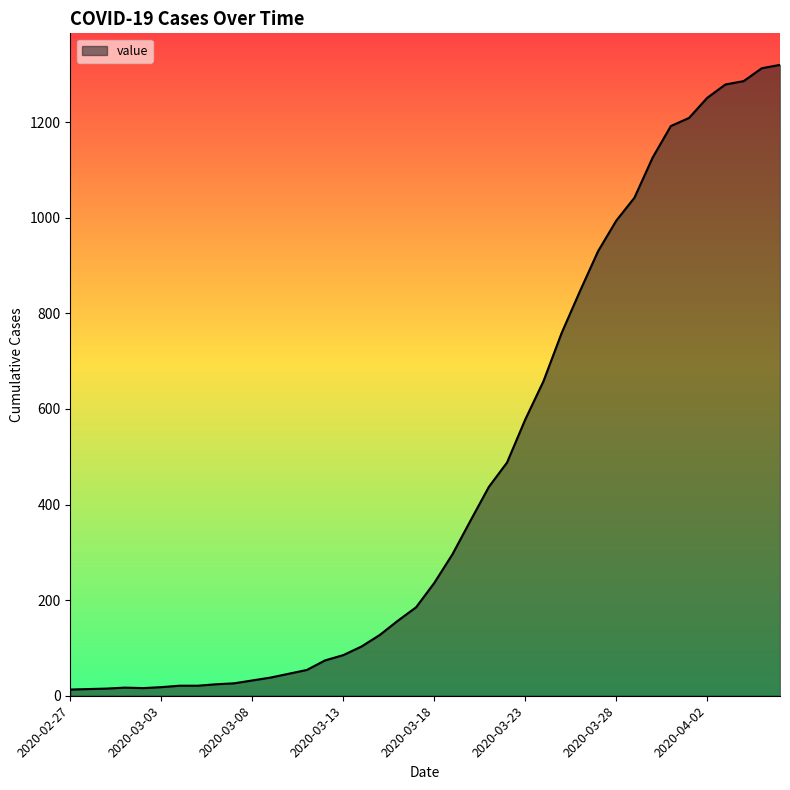

What is the greatest value displayed?

1320